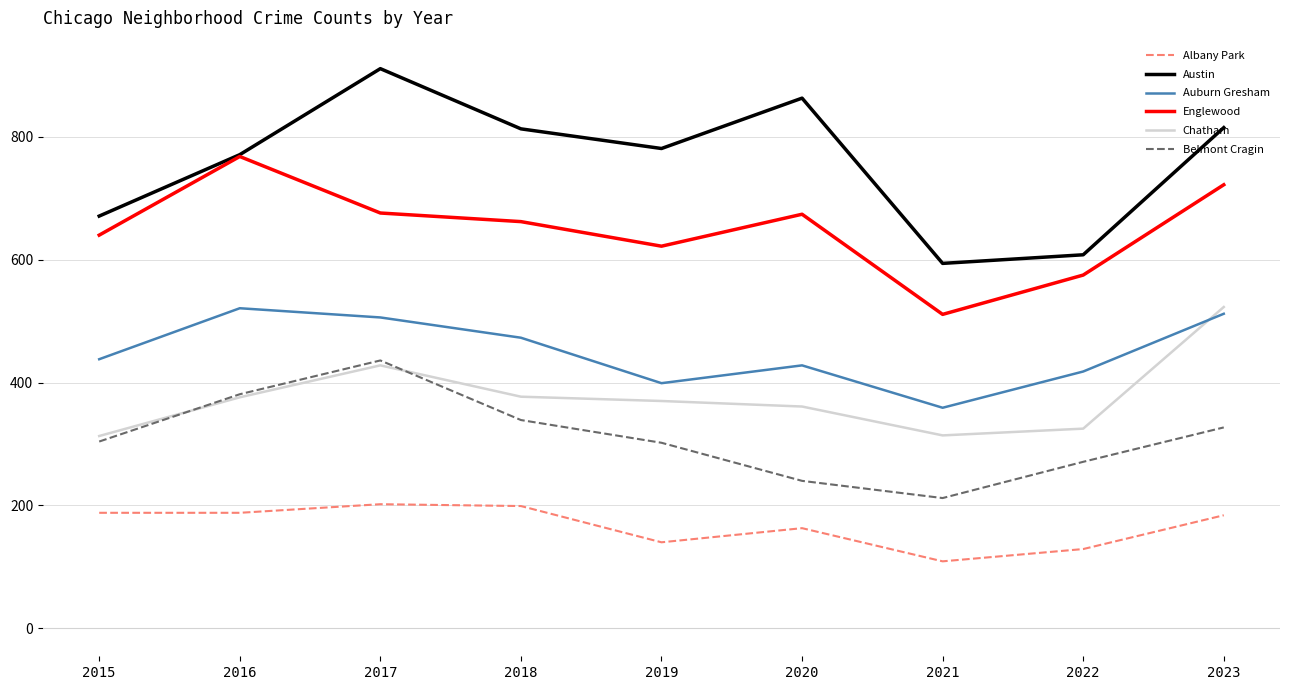

Which category has the highest value in the Austin series?

2017